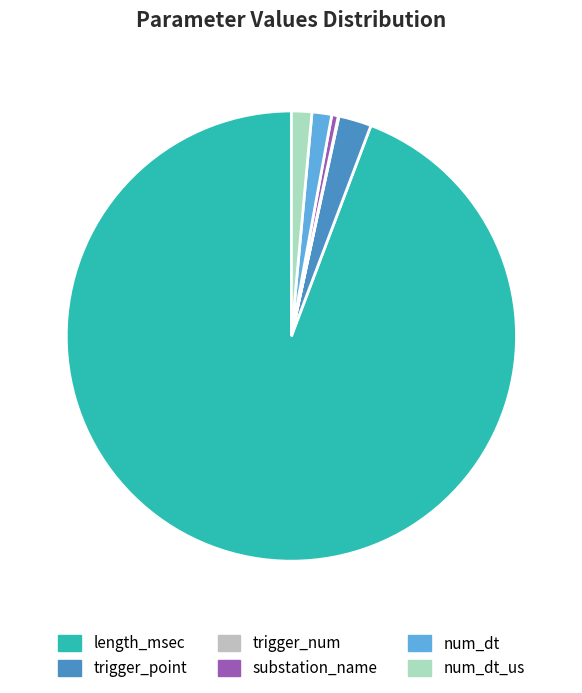

How much of the chart is everything except num_dt?

98.6%